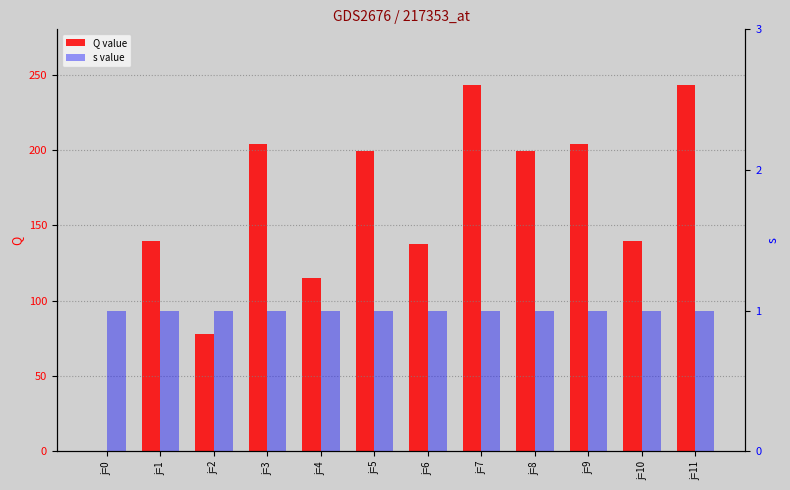

True or false: s value has a value of 1.0 at j=3.

True